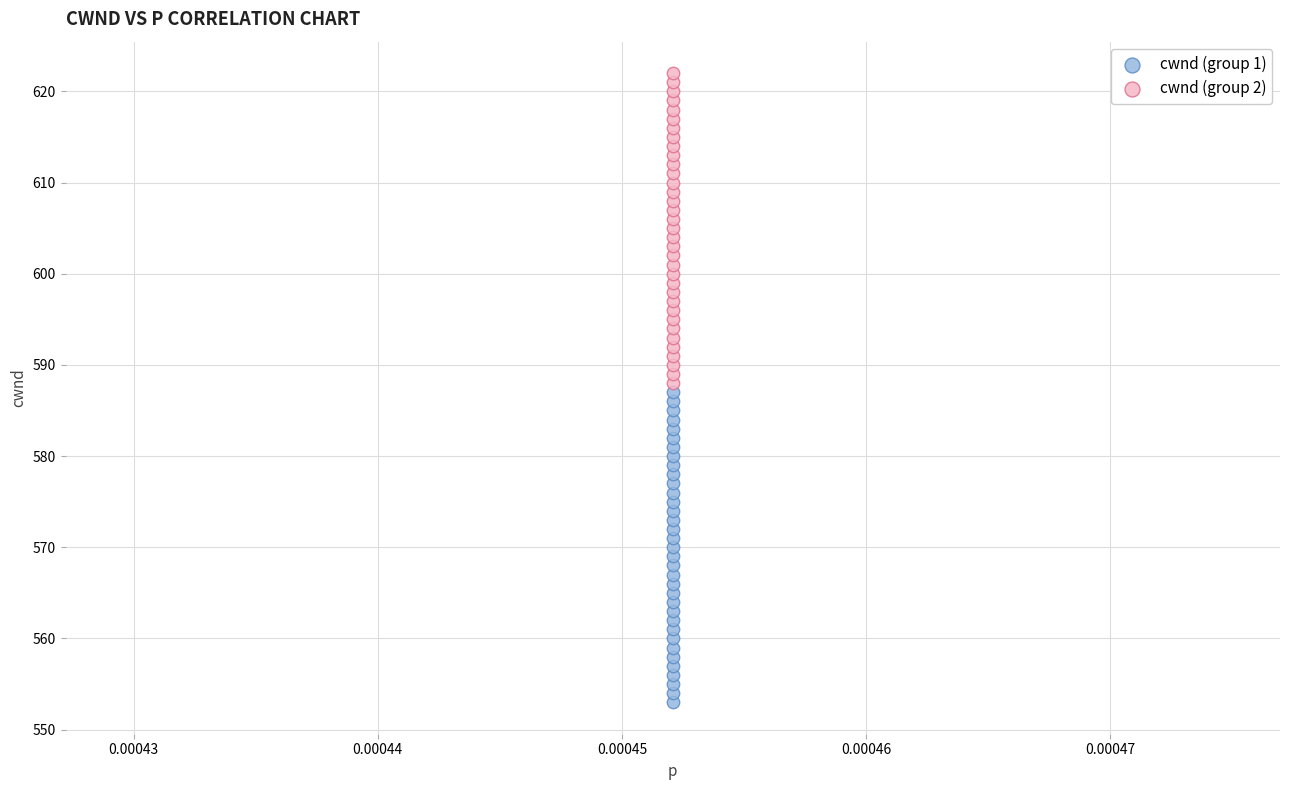

Which series reaches the maximum Y coordinate?

cwnd (group 2)